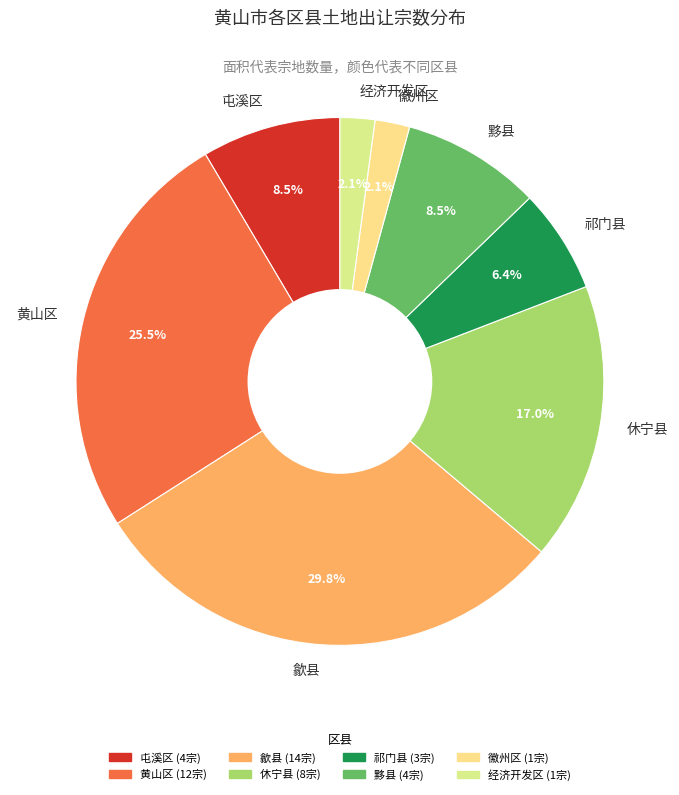

How many segments does this pie chart have?

8